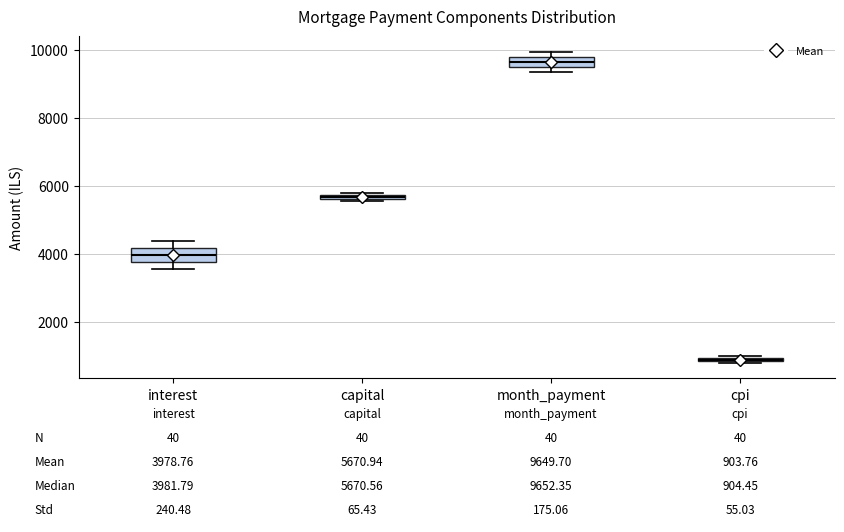

Which box has the highest median line?

month_payment